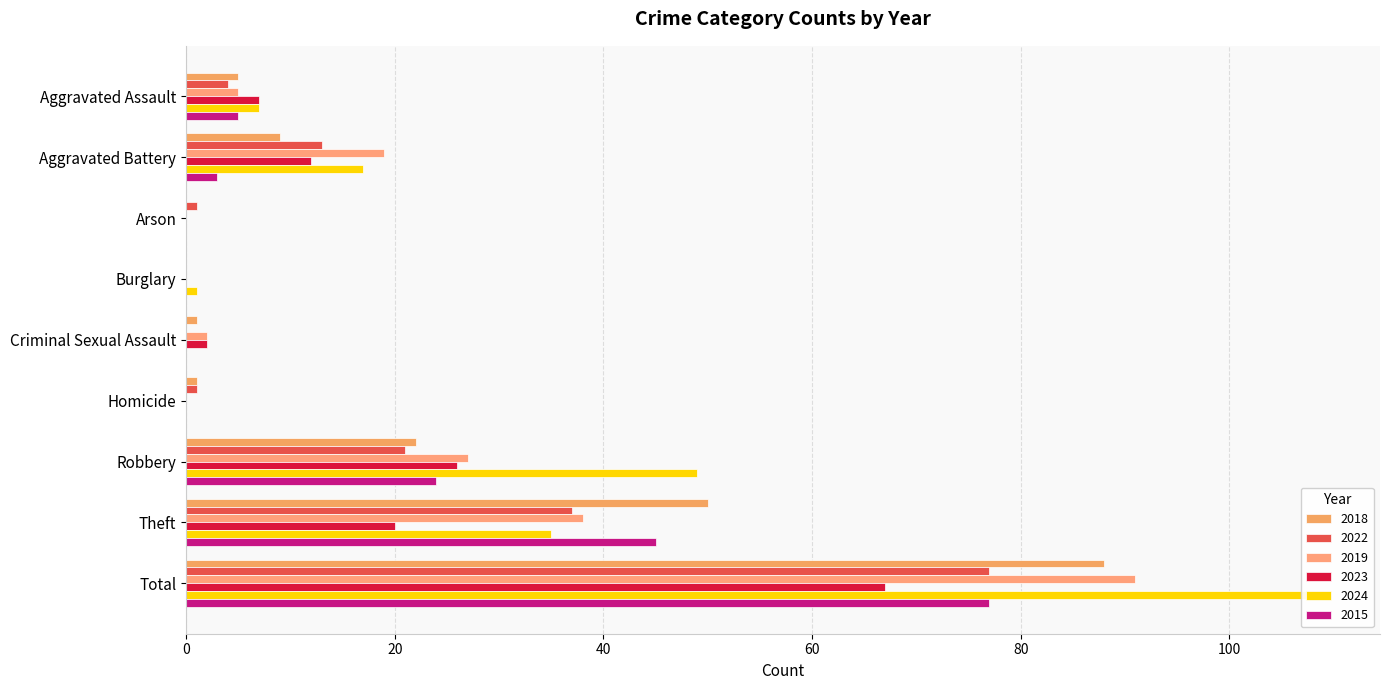

Which series has the largest total across all categories?

2024